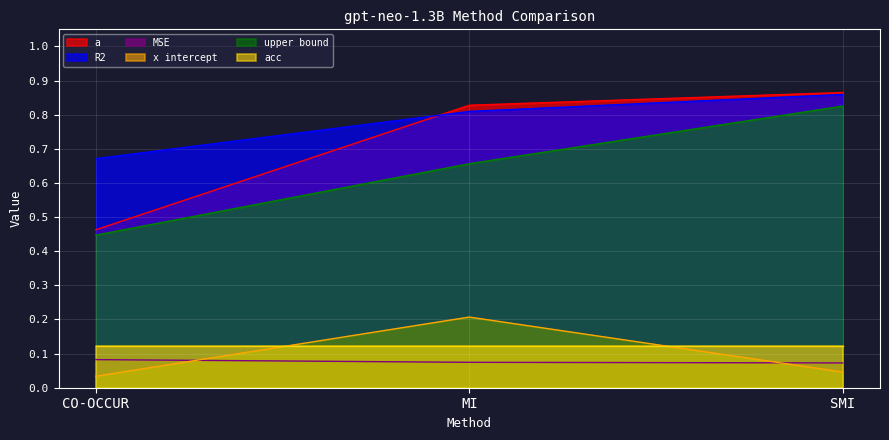

What position from the left is CO-OCCUR?

1